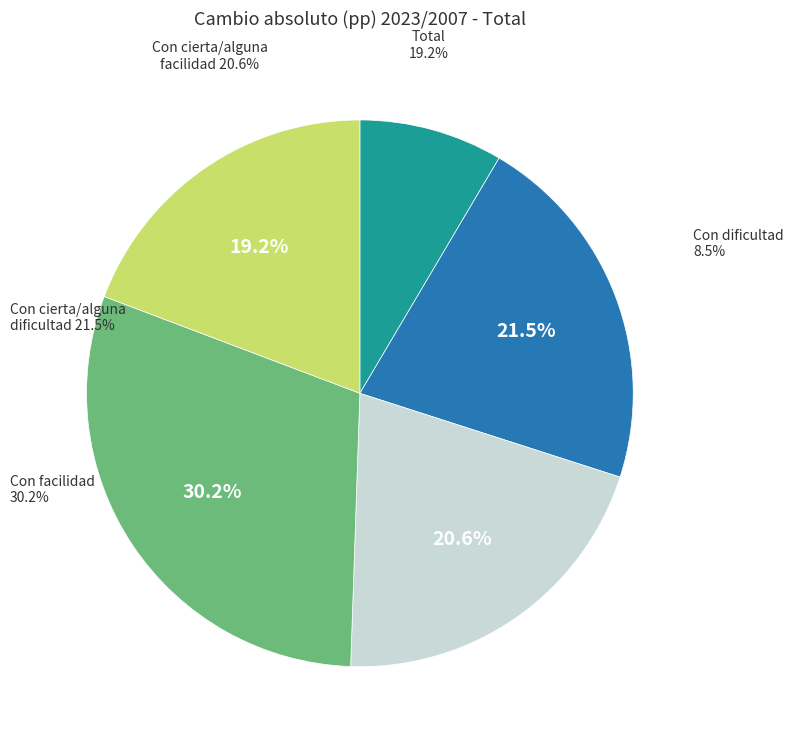

Does Con cierta/alguna dificultad account for over 50% of the chart?

No